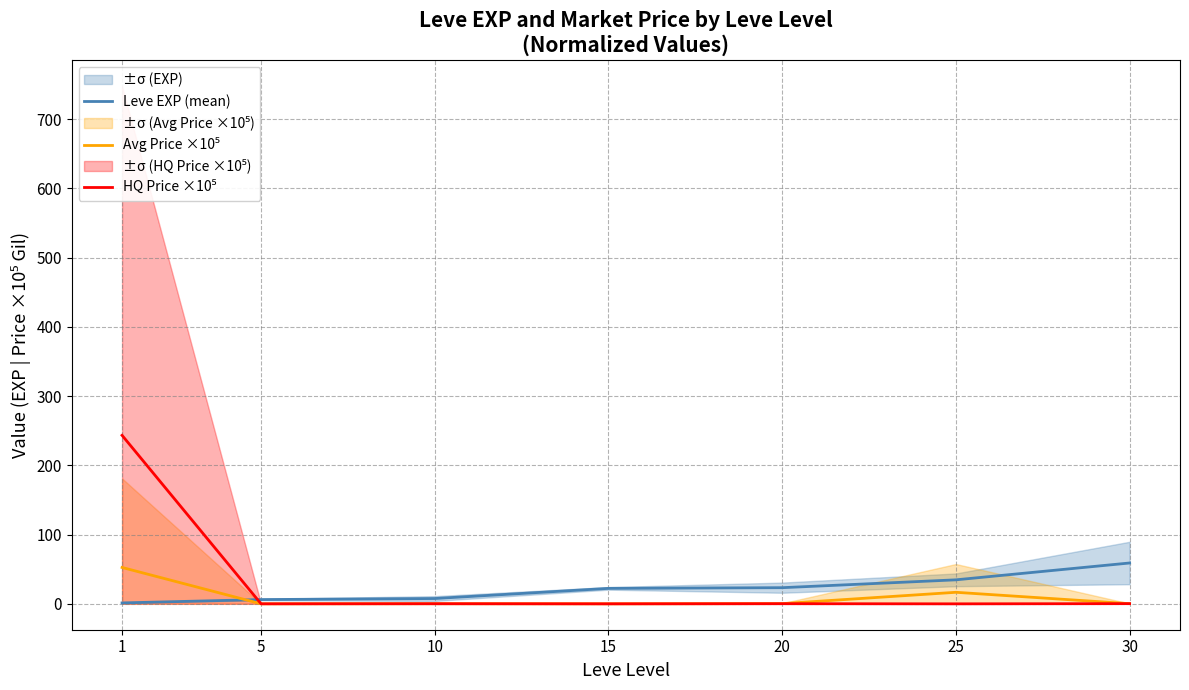

Rank the categories by Avg Price ×10⁵ value from highest to lowest.

1, 25, 20, 30, 10, 5, 15